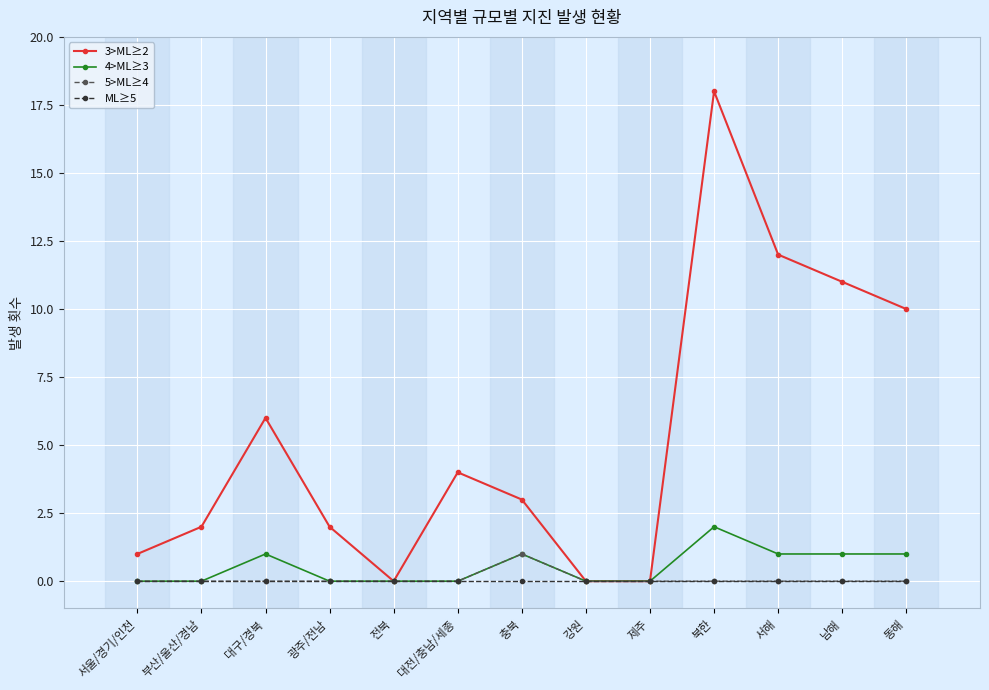

How many distinct data groups are displayed?

4